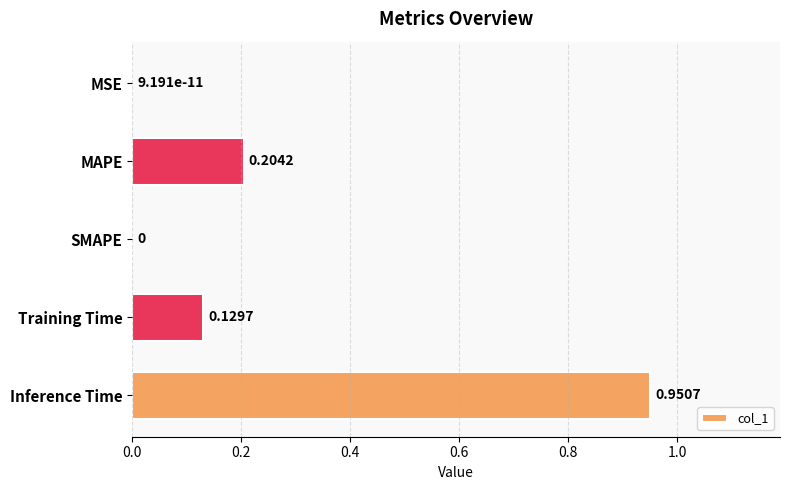

What is the change in value from MSE to Inference Time?

+1.0